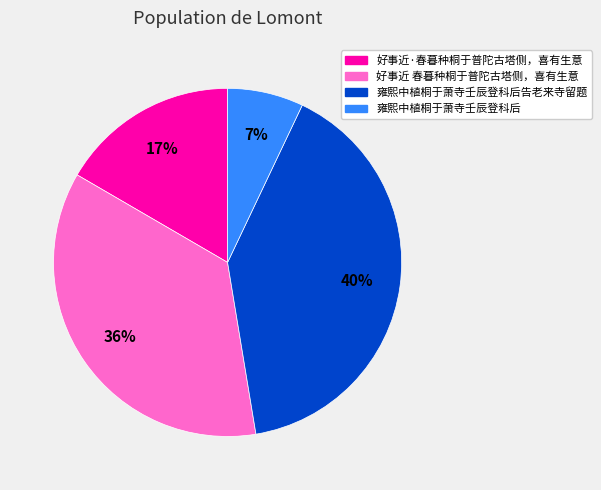

To the nearest percent, what is the average slice percentage?

25%